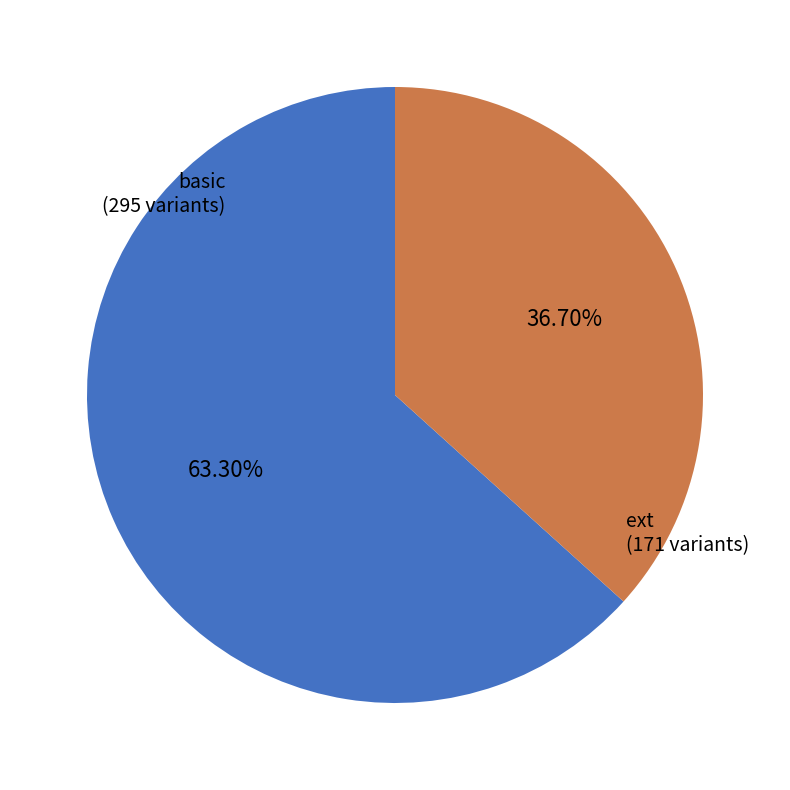

To the nearest percent, what is the difference between the largest and smallest slice percentages?

27%